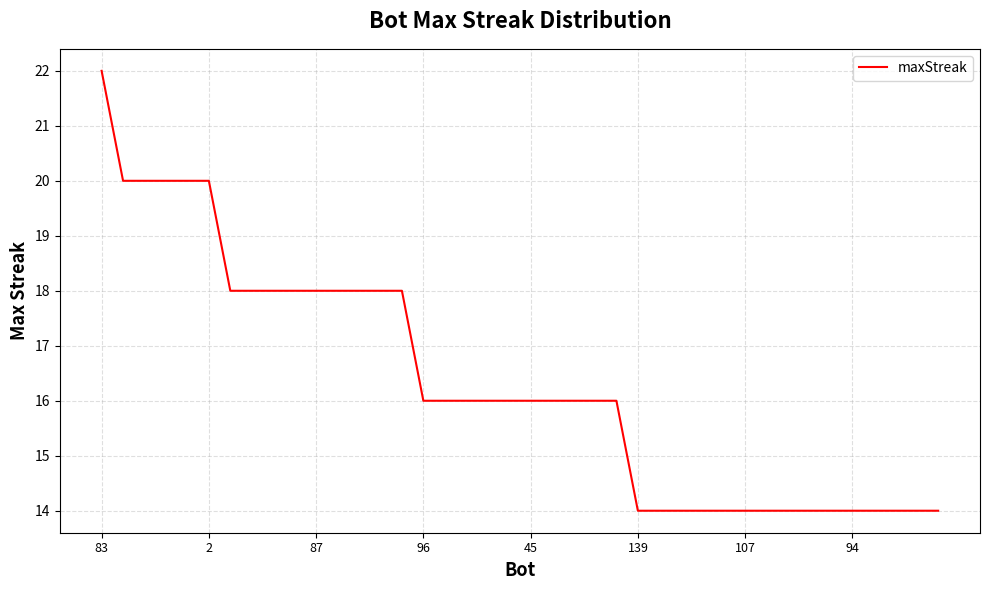

What is the greatest value displayed?

22